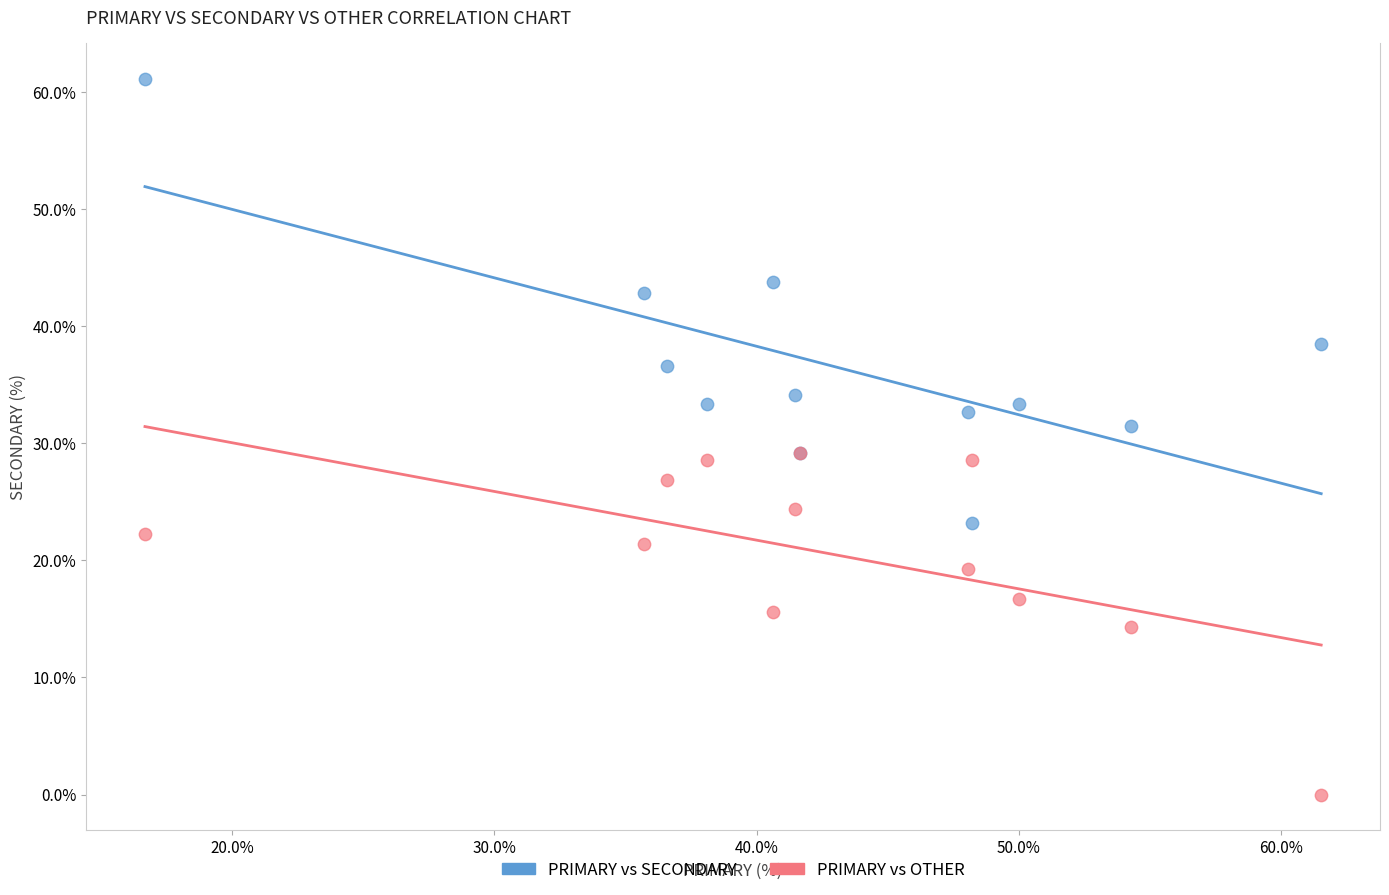

In the PRIMARY vs SECONDARY series, what Y value is closest to 42?

42.9